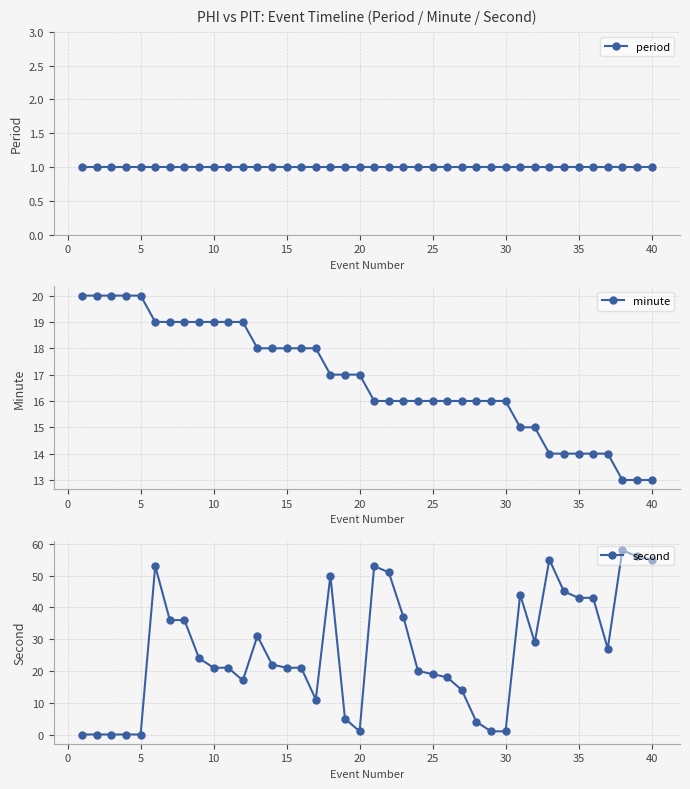

True or false: second has more than 0 interior local peaks.

True